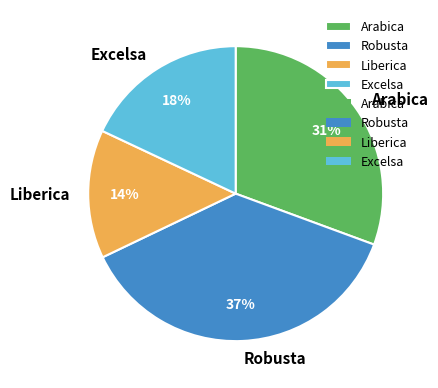

Is there any slice that represents more than half of the pie?

No